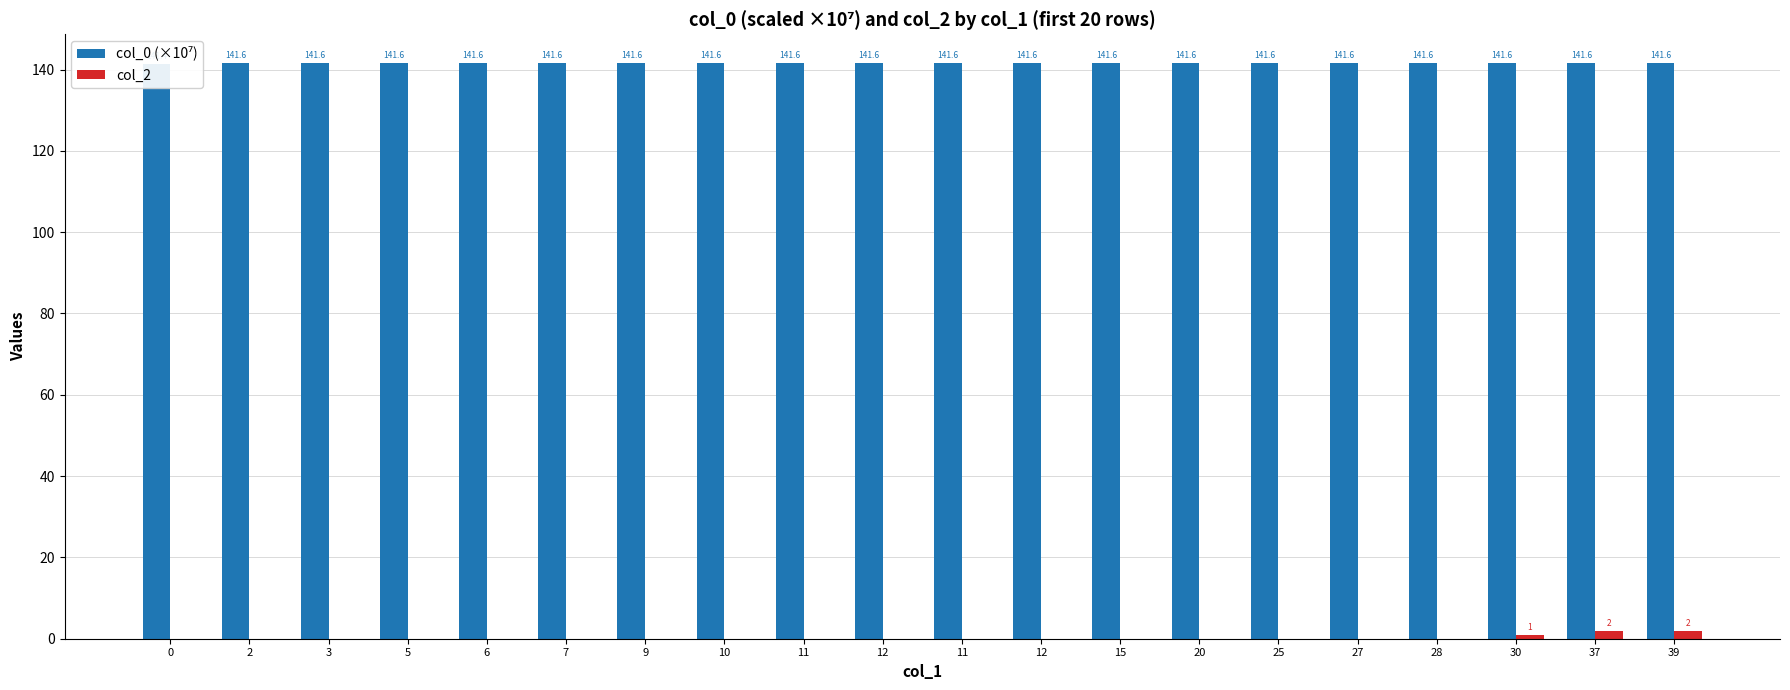

List the labels in order of col_0 (×10⁷) value, smallest first.

0, 2, 3, 5, 6, 7, 9, 10, 11, 12, 11, 12, 15, 20, 25, 27, 28, 30, 37, 39